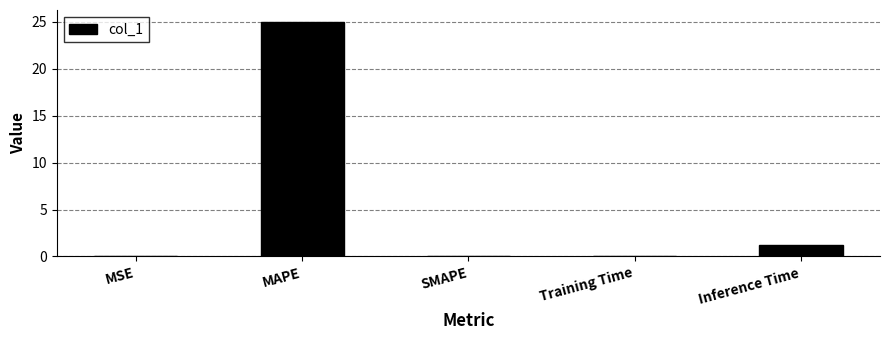

Are the bars horizontal?

No